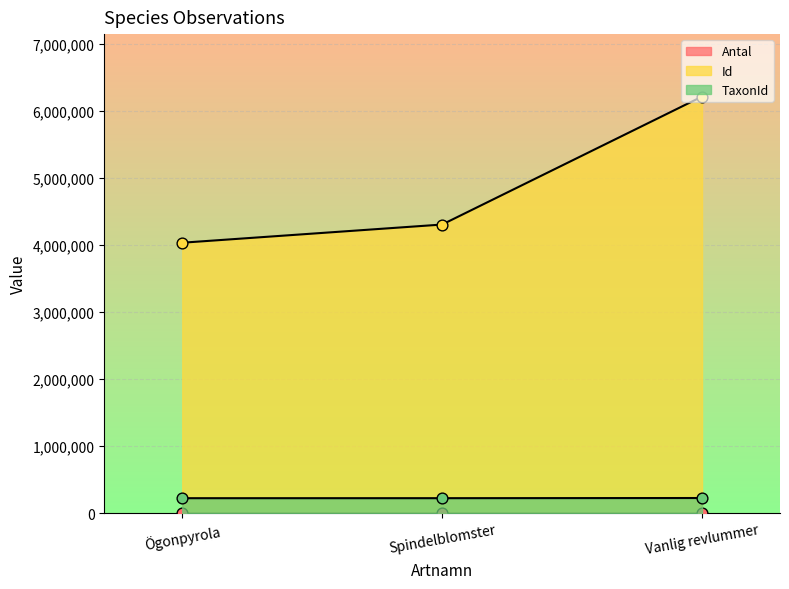

What are all the series names shown in the legend?

Antal, Id, TaxonId